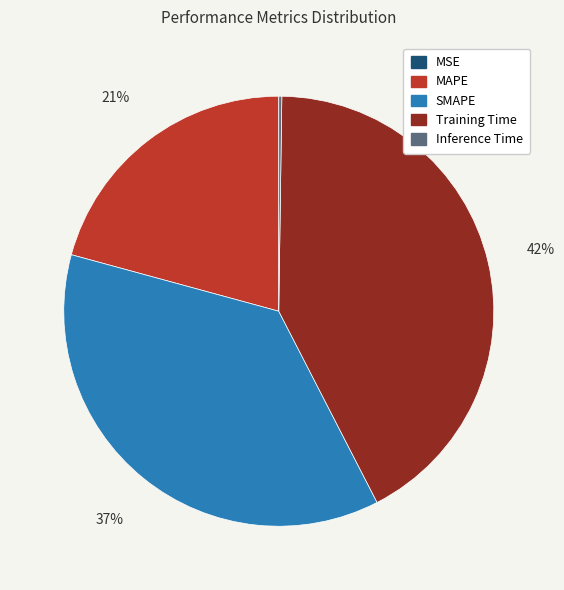

Combined, do SMAPE and MAPE account for over 50%?

Yes